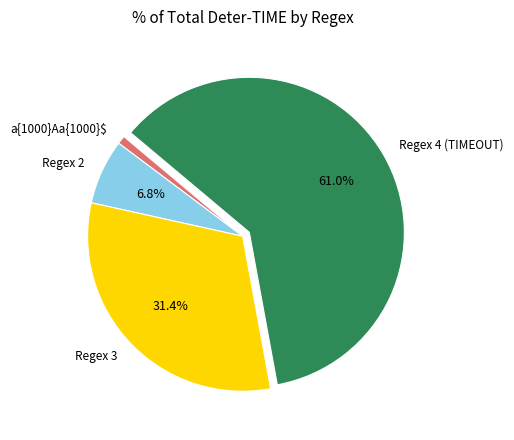

What percentage is NOT represented by Regex 3?

68.6%